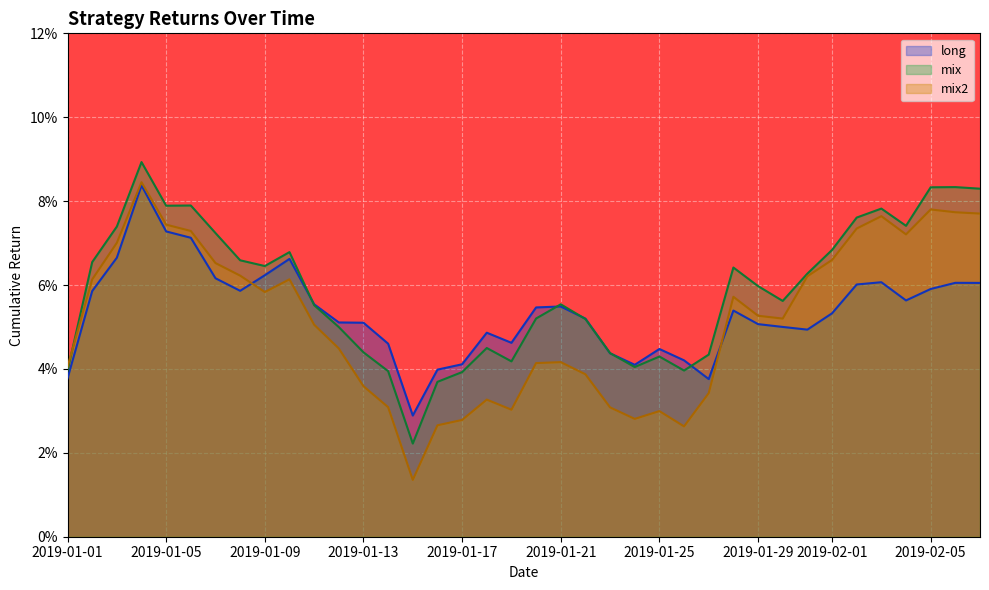

Rank the series by their maximum value, from highest to lowest.

mix, mix2, long